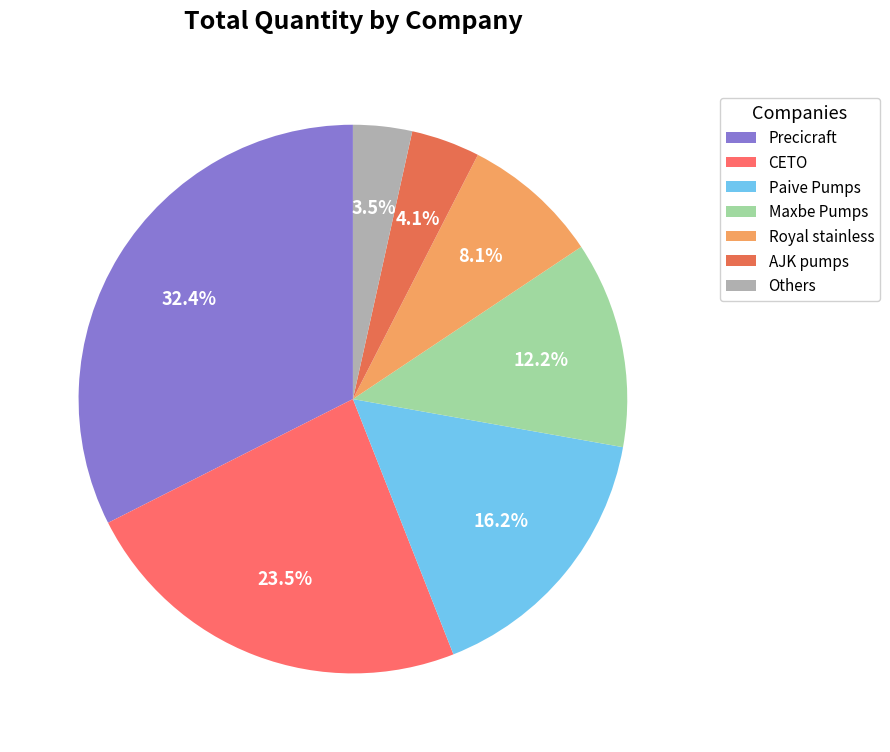

To the nearest percent, what is the difference between the largest and smallest slice percentages?

29%